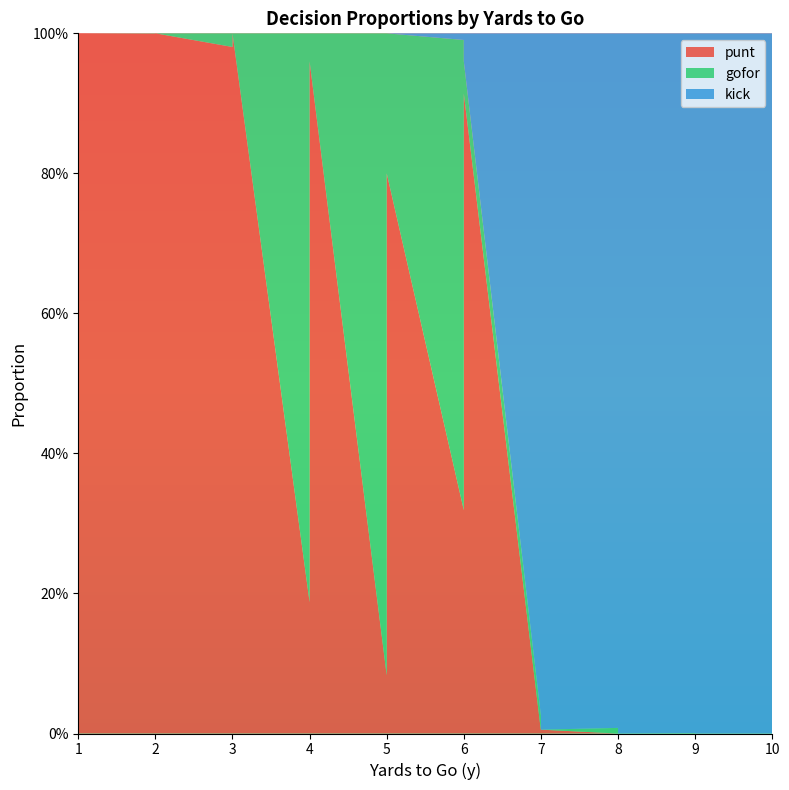

Reading left to right, what are all the values shown in this chart?

punt: 1.0	1.0	1.0	1.0	1.0	1.0	1.0	1.0	1.0	1.0	1.0	1.0	0.2	0.5	0.8	1.0	0.1	0.3	0.6	0.8	0.3	0.6	0.8	0.9	0.0	0.0	0.0	0.0	0.0	0.0	0.0	0.0	0.0	0.0	0.0	0.0	0.0	0.0	0.0	0.0
gofor: 0.0	0.0	0.0	0.0	0.0	0.0	0.0	0.0	0.0	0.0	0.0	0.0	0.8	0.5	0.2	0.0	0.9	0.7	0.4	0.2	0.7	0.4	0.1	0.0	0.0	0.0	0.0	0.0	0.0	0.0	0.0	0.0	0.0	0.0	0.0	0.0	0.0	0.0	0.0	0.0
kick: 0.0	0.0	0.0	0.0	0.0	0.0	0.0	0.0	0.0	0.0	0.0	0.0	0.0	0.0	0.0	0.0	0.0	0.0	0.0	0.0	0.0	0.0	0.0	0.0	1.0	1.0	1.0	1.0	1.0	1.0	1.0	1.0	1.0	1.0	1.0	1.0	1.0	1.0	1.0	1.0